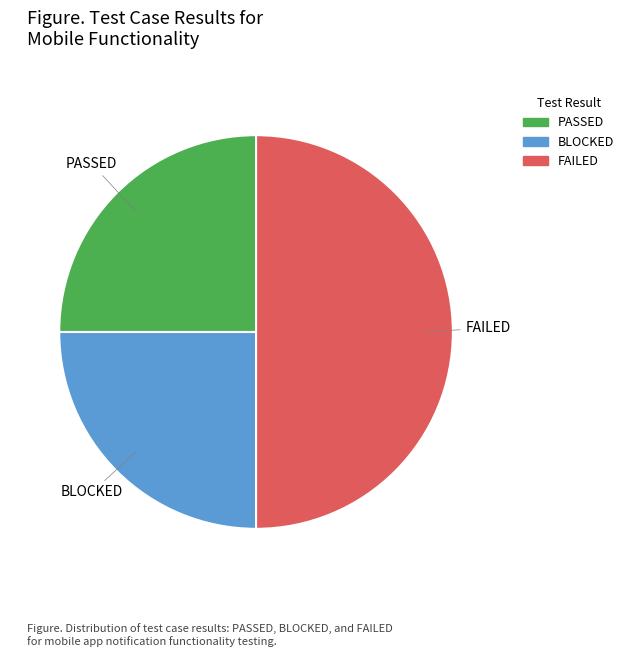

Which category has the biggest portion of the pie?

FAILED